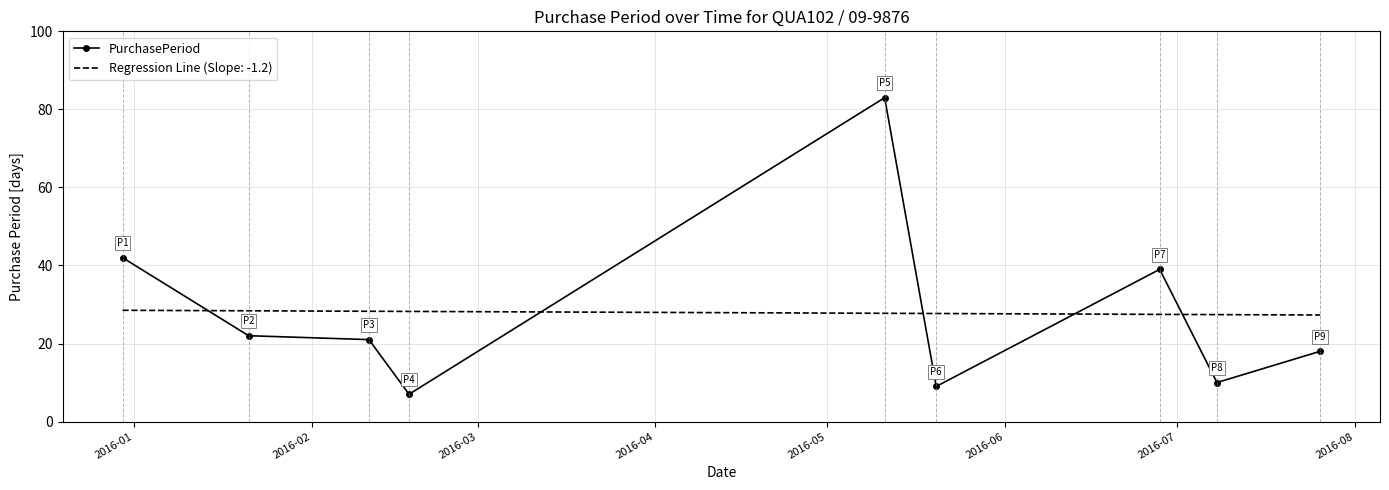

Reading left to right, transcribe all the data shown in this chart.

42	22	21	7	83	9	39	10	18